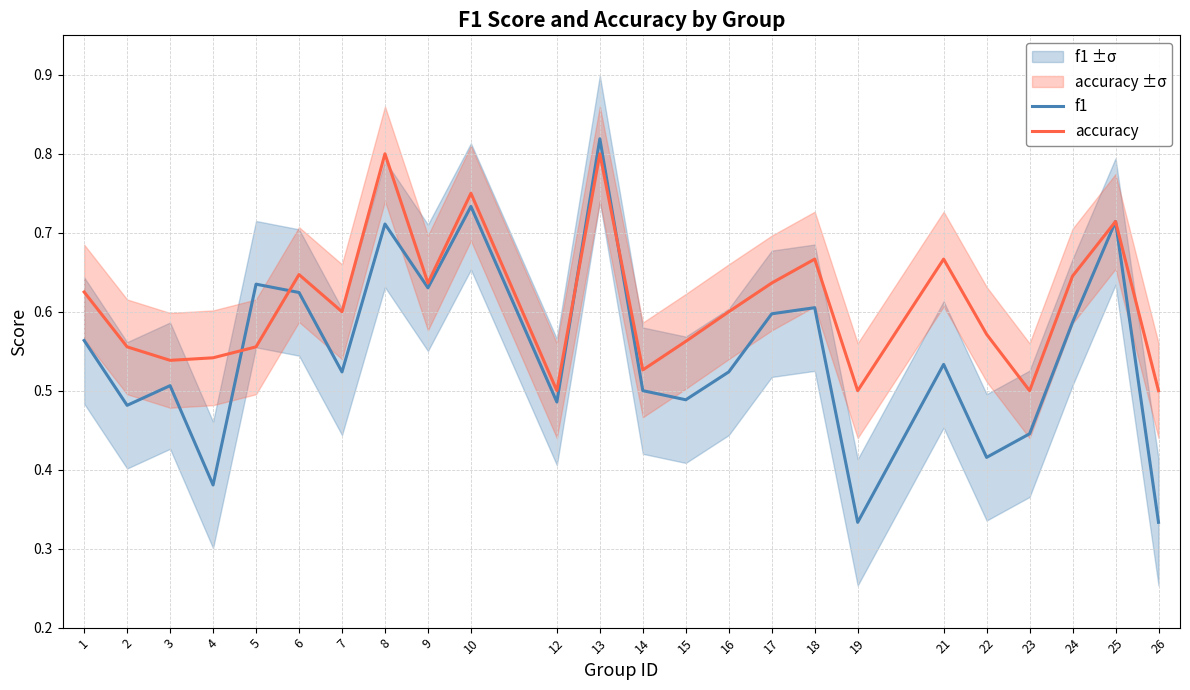

True or false: f1 and accuracy cross at least once.

True